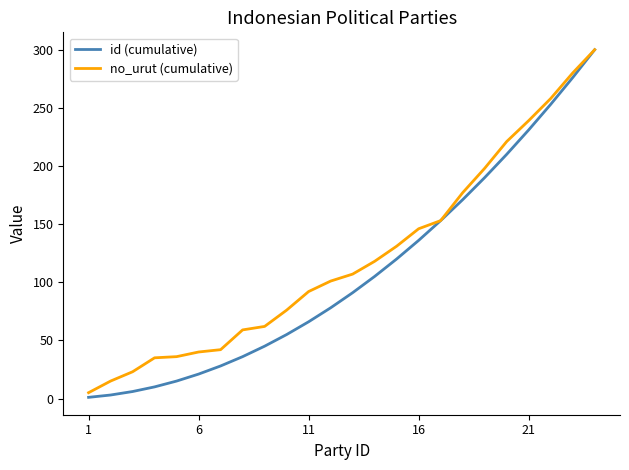

Which series has the widest spread of values?

id (cumulative)